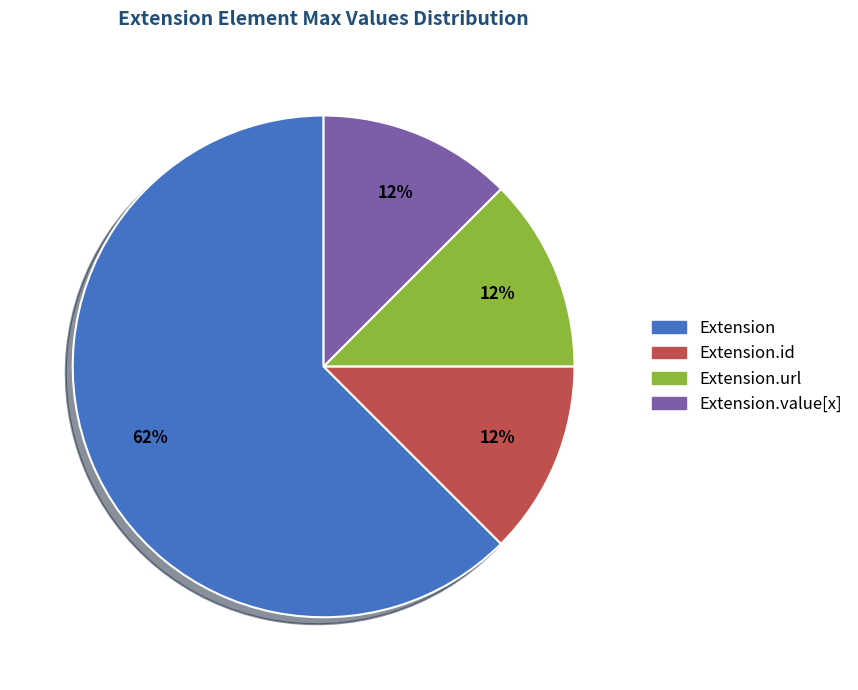

Is there any slice that represents more than half of the pie?

Yes